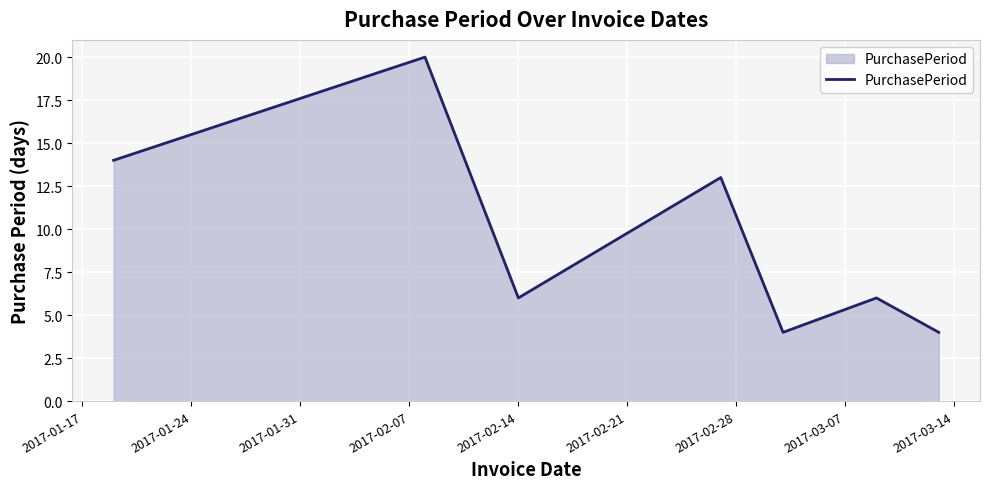

How many categories are shown in the chart?

7